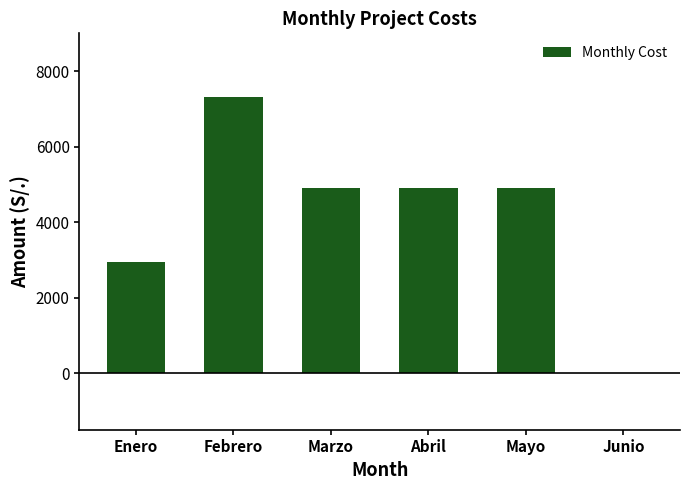

What is the change in value from Febrero to Junio?

-7321.7